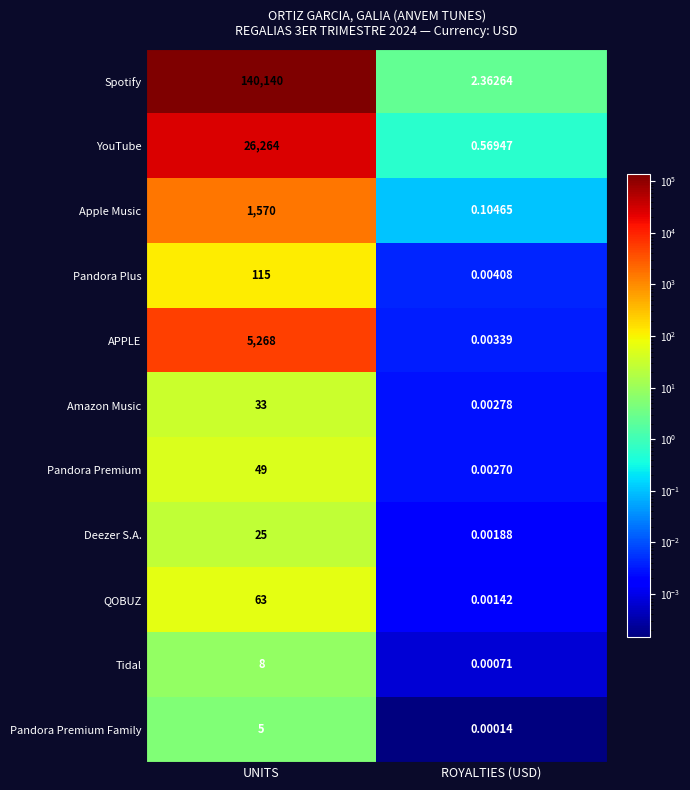

Rank the series by their maximum value, from lowest to highest.

Pandora Premium Family, Tidal, Deezer S.A., Amazon Music, Pandora Premium, QOBUZ, Pandora Plus, Apple Music, APPLE, YouTube, Spotify